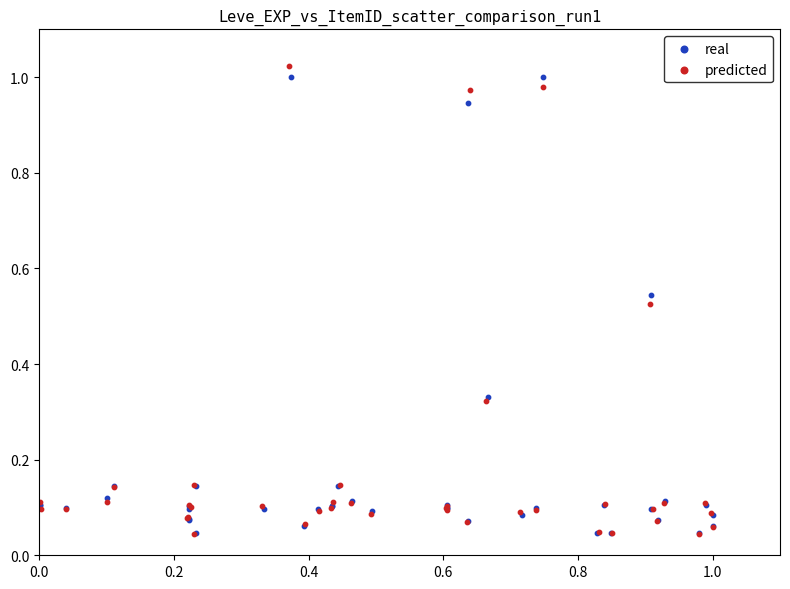

What are all the series names shown in the legend?

real, predicted